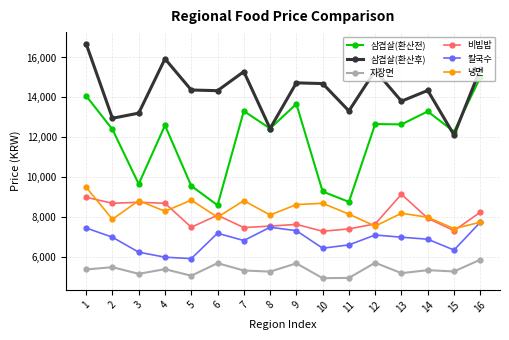

What is the highest value of the 칼국수 series?

7750